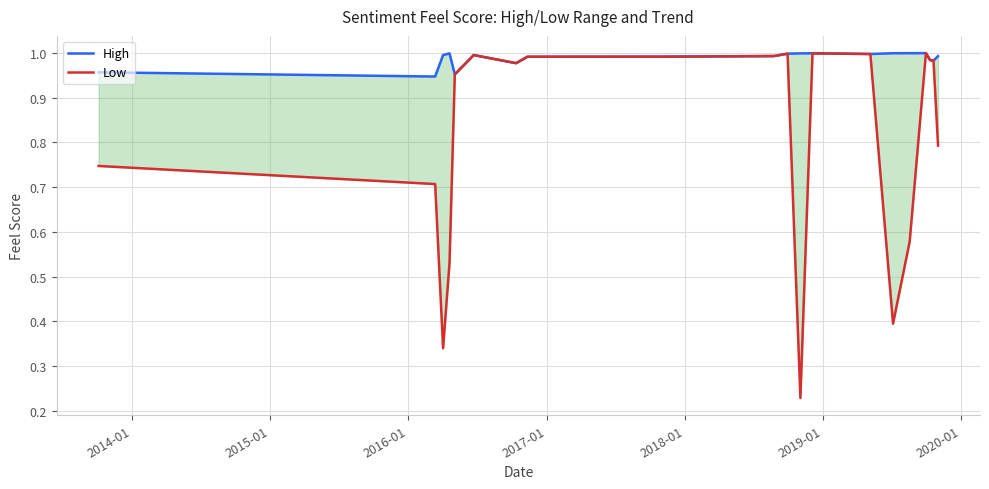

True or false: Low and High cross at least once.

False